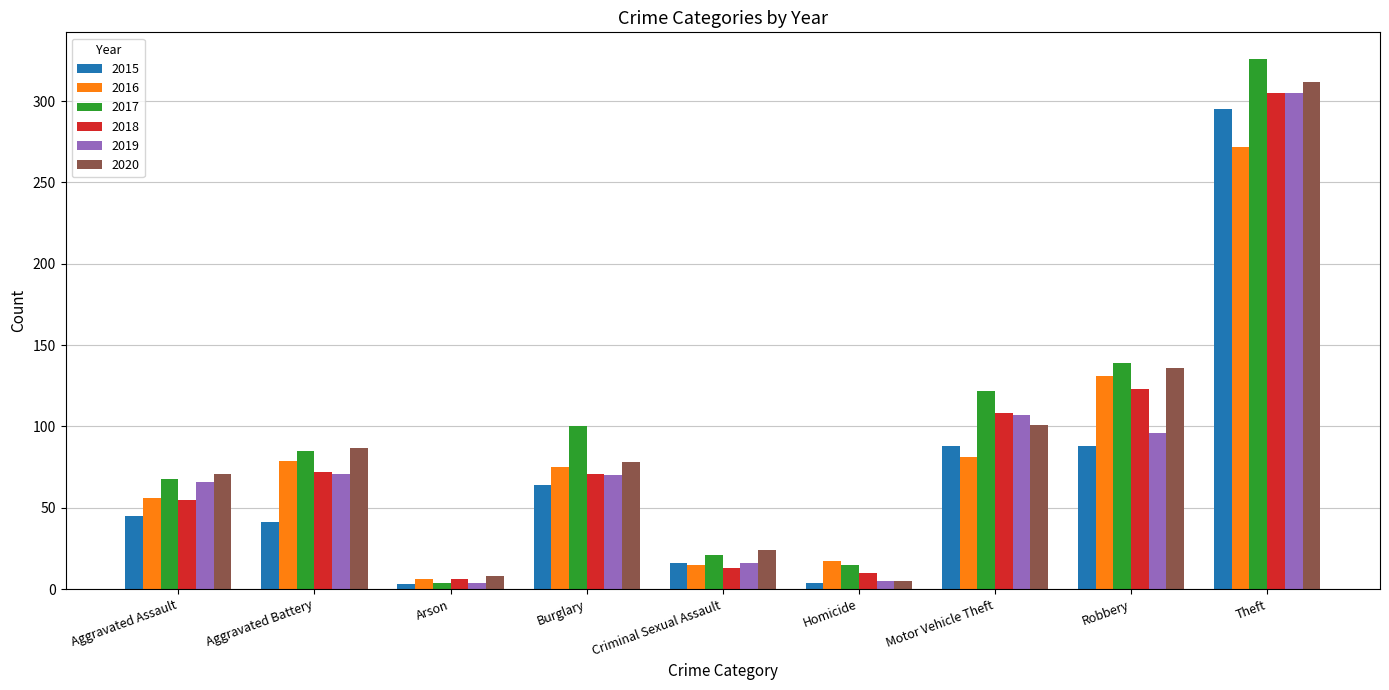

The 2017 series shows 15 at Homicide. True or false?

True